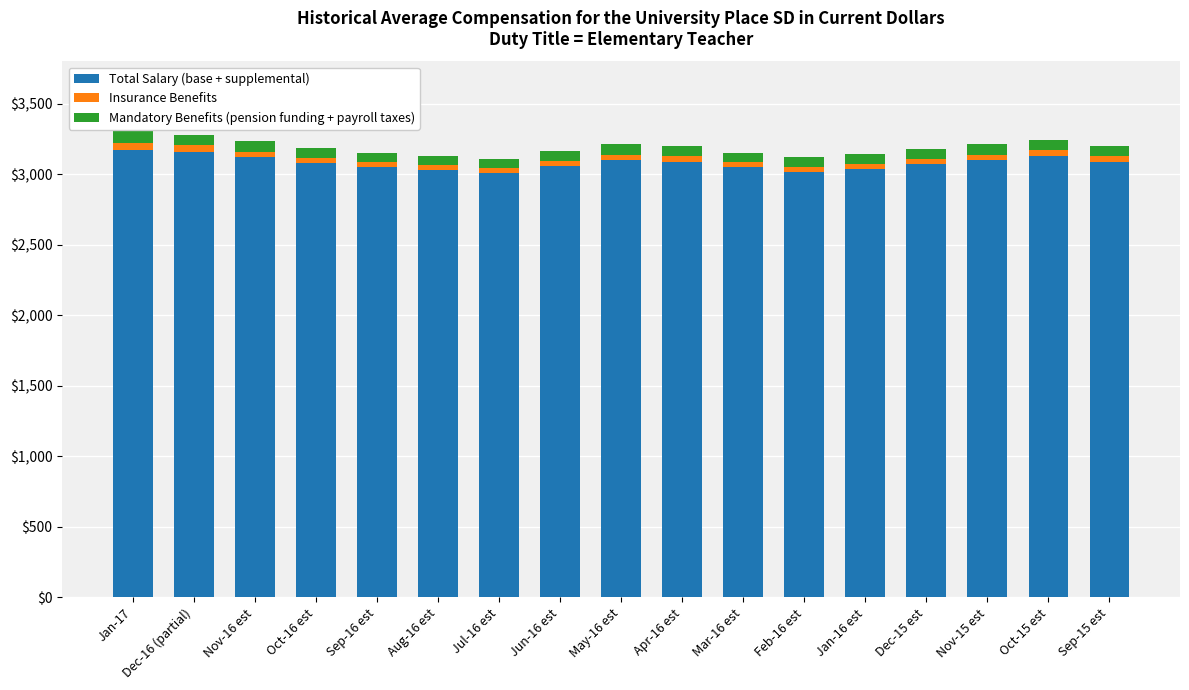

Count the number of data series in this chart.

3